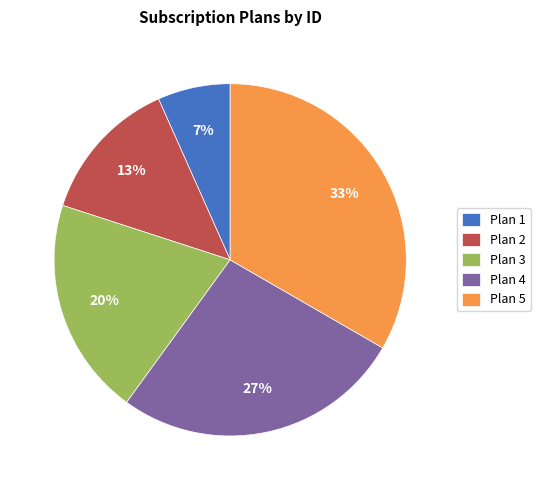

To the nearest percent, what is the difference between the Plan 4 and Plan 3 slice percentages?

7%